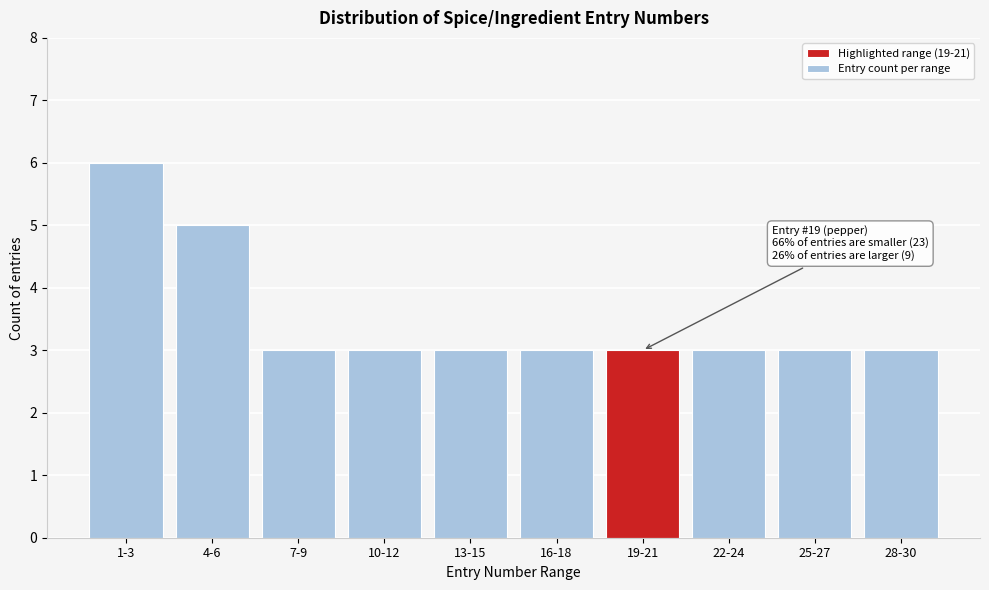

Reading left to right, transcribe all the data shown in this chart.

1-3=6	4-6=5	7-9=3	10-12=3	13-15=3	16-18=3	19-21=3	22-24=3	25-27=3	28-30=3